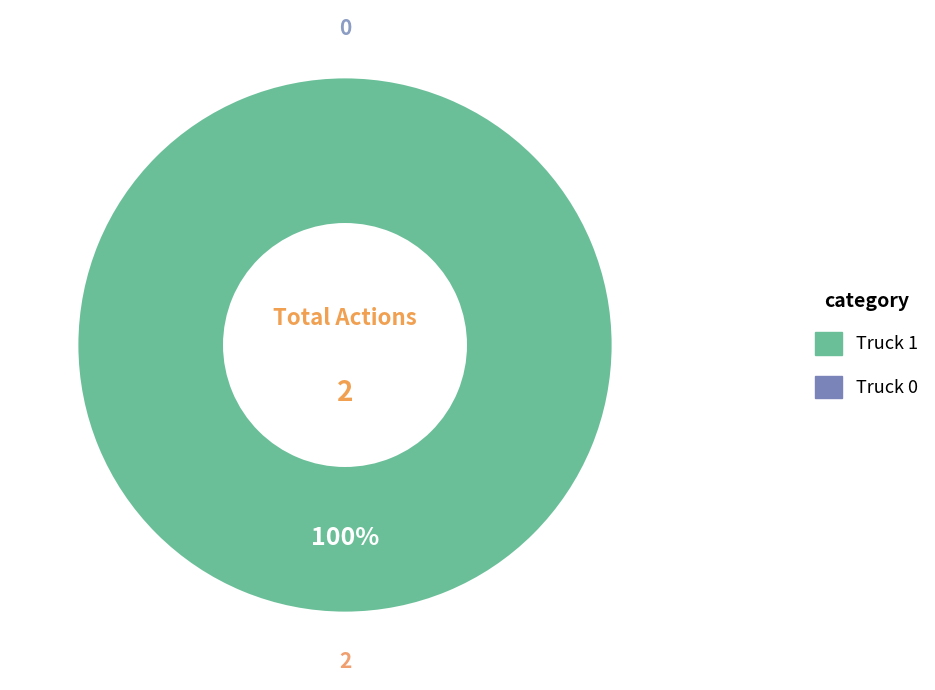

The Truck 1 slice represents 100% of the pie. True or false?

True